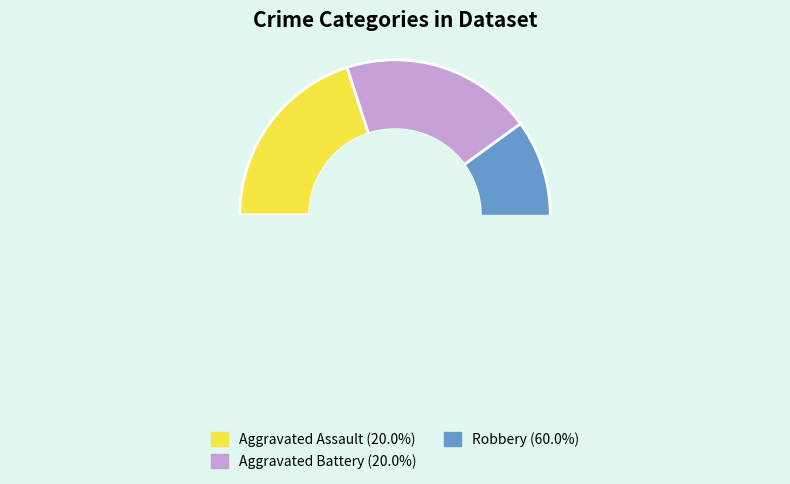

Approximately how many times larger is the value at Aggravated Assault compared to Aggravated Battery?

1.0